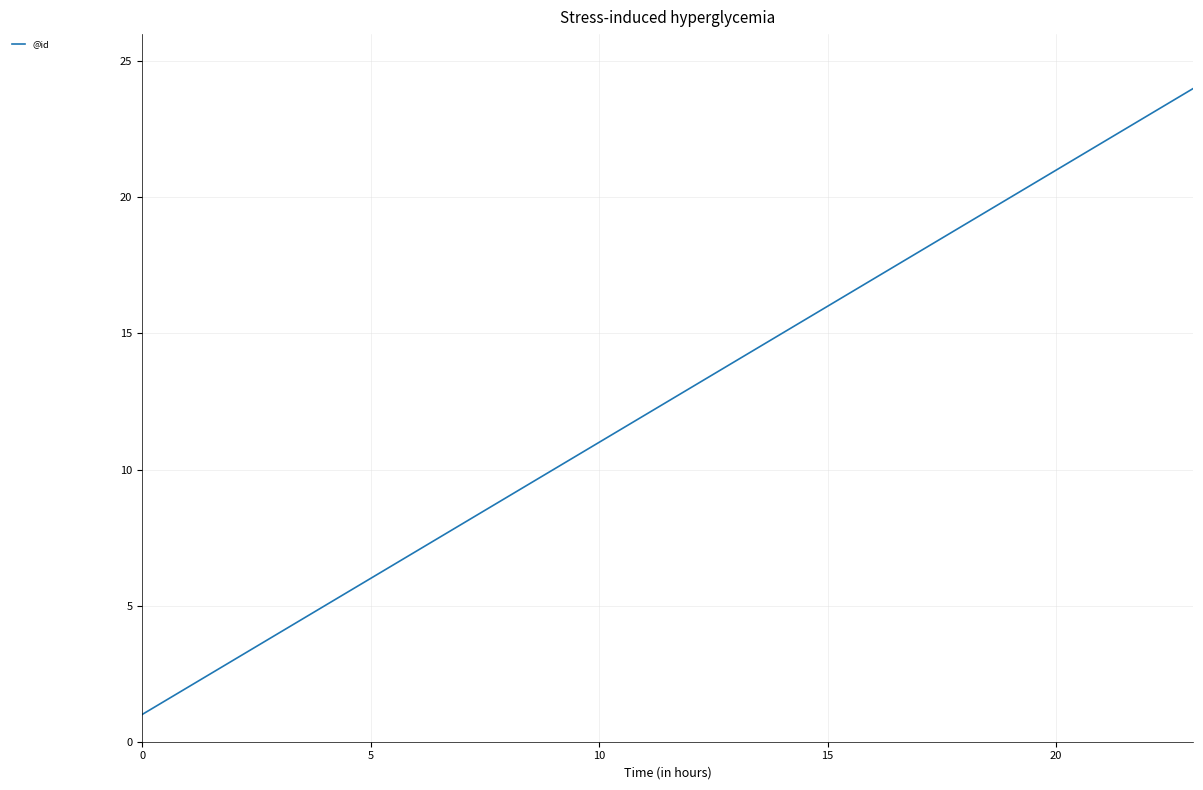

What is the maximum value shown in the chart?

24